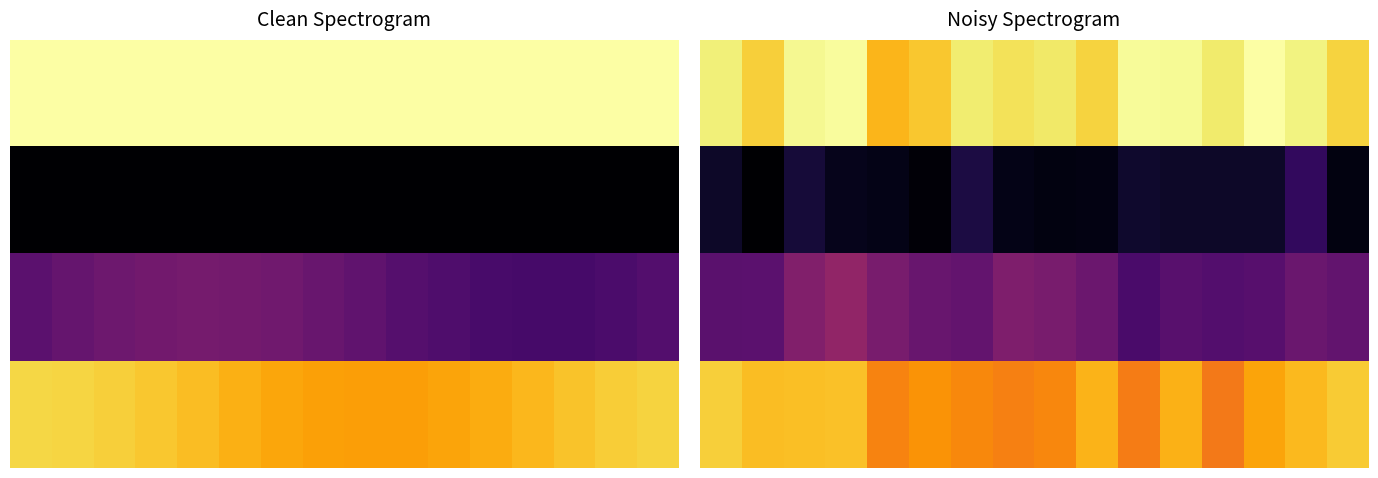

Rank the series by their maximum value, from highest to lowest.

0.0, 3.0, 2.0, 1.0